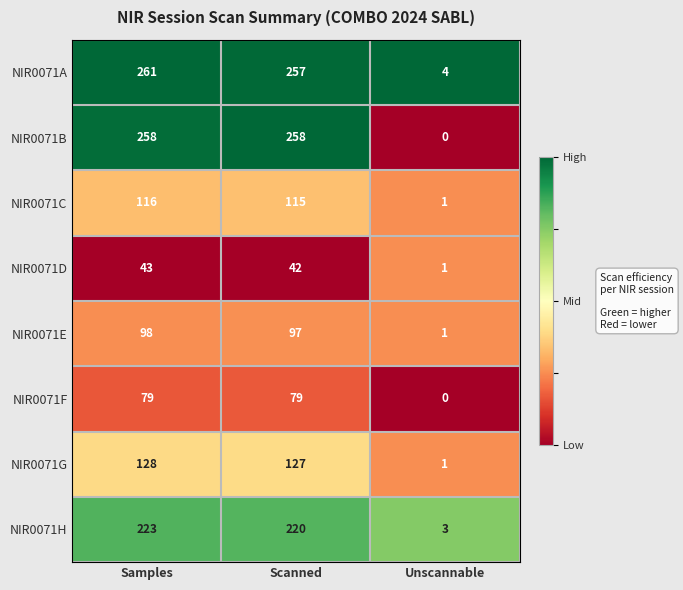

Read the NIR0071E value at Samples.

98